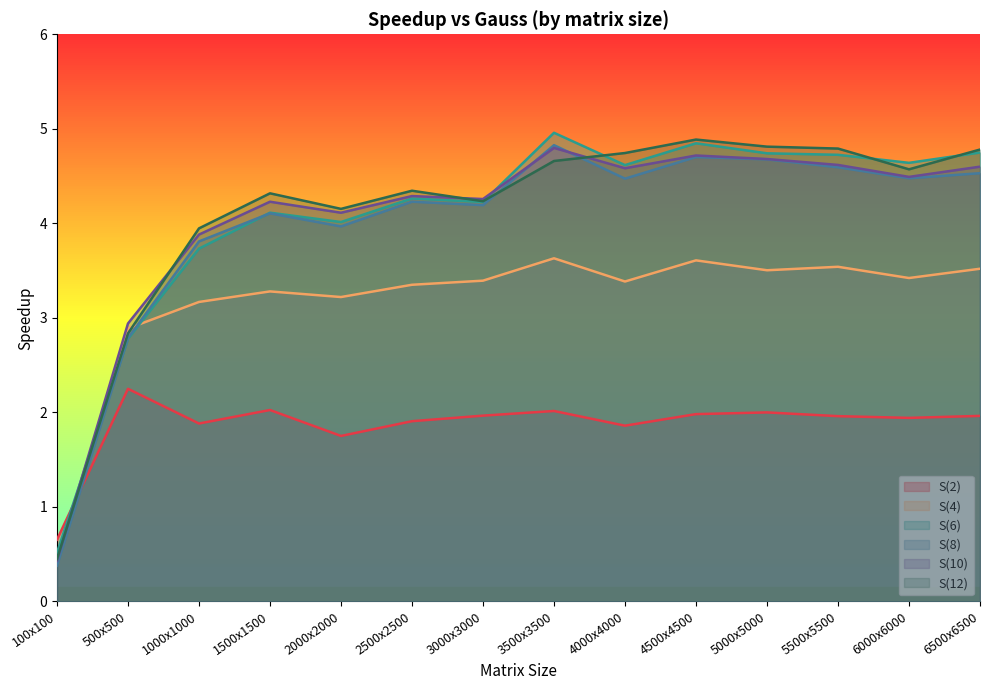

What value does the S(4) series have at 4500x4500?

3.6